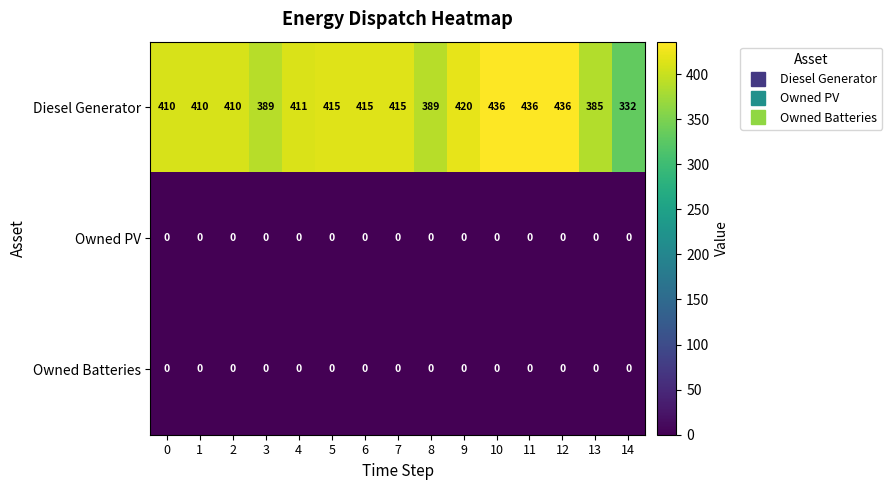

Between 3 and 7, which series saw the biggest shift?

Diesel Generator